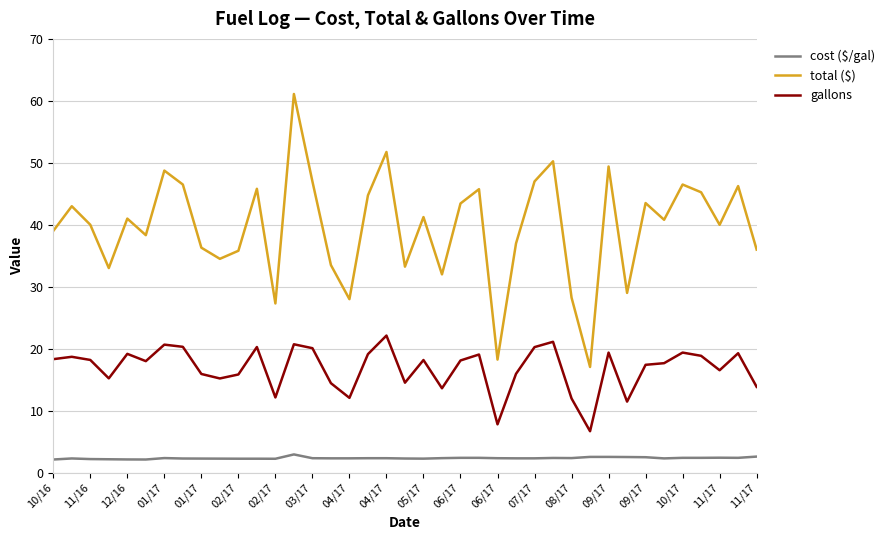

Rank the series by their average value, from lowest to highest.

cost ($/gal), gallons, total ($)